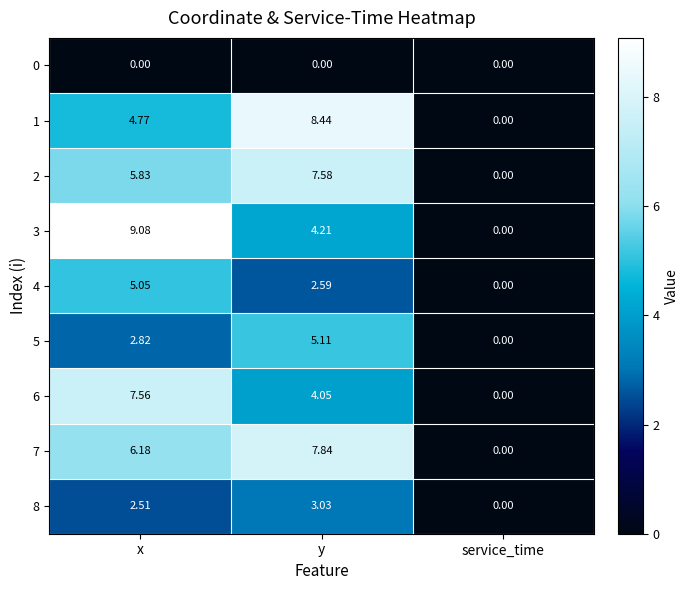

Where does the 1 series first go above 4?

x